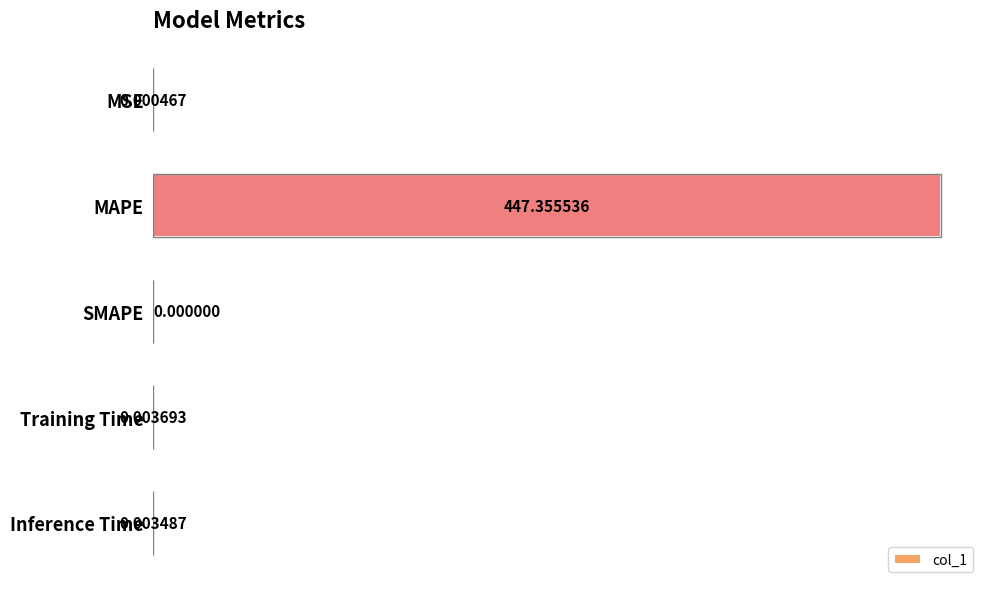

Which label corresponds to the largest value in the chart?

MAPE